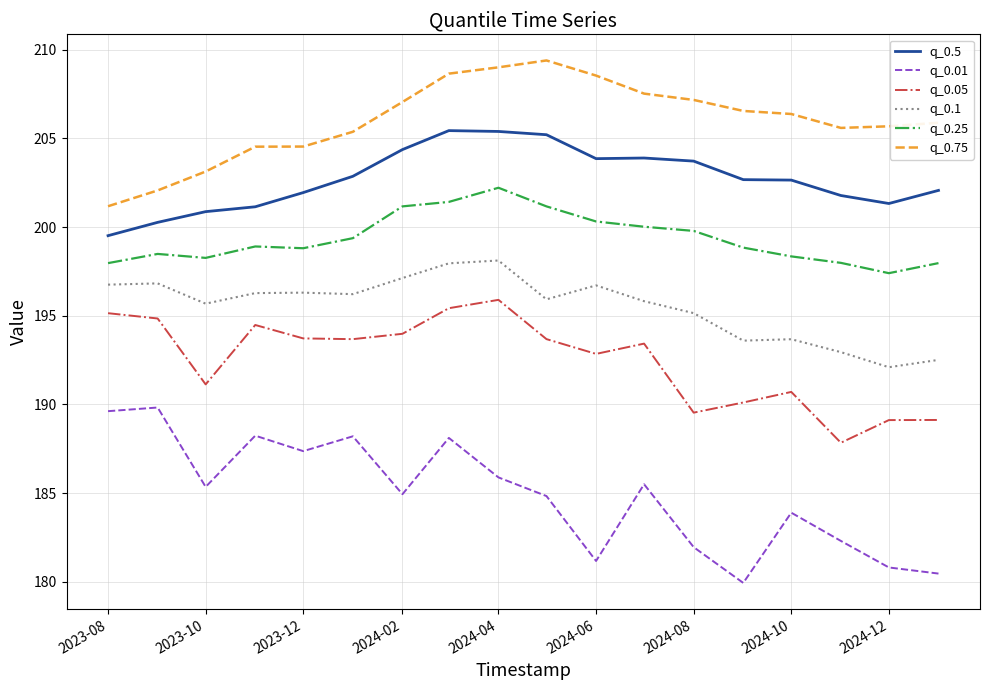

In q_0.1, how many points are lower than both neighbors (excluding endpoints)?

5